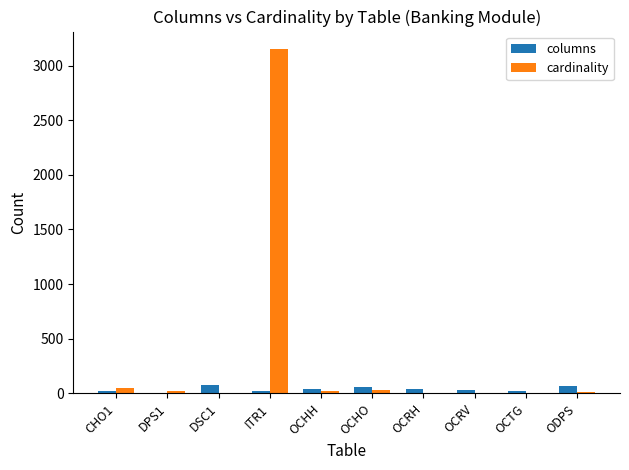

At which label does cardinality first exceed 19?

CHO1